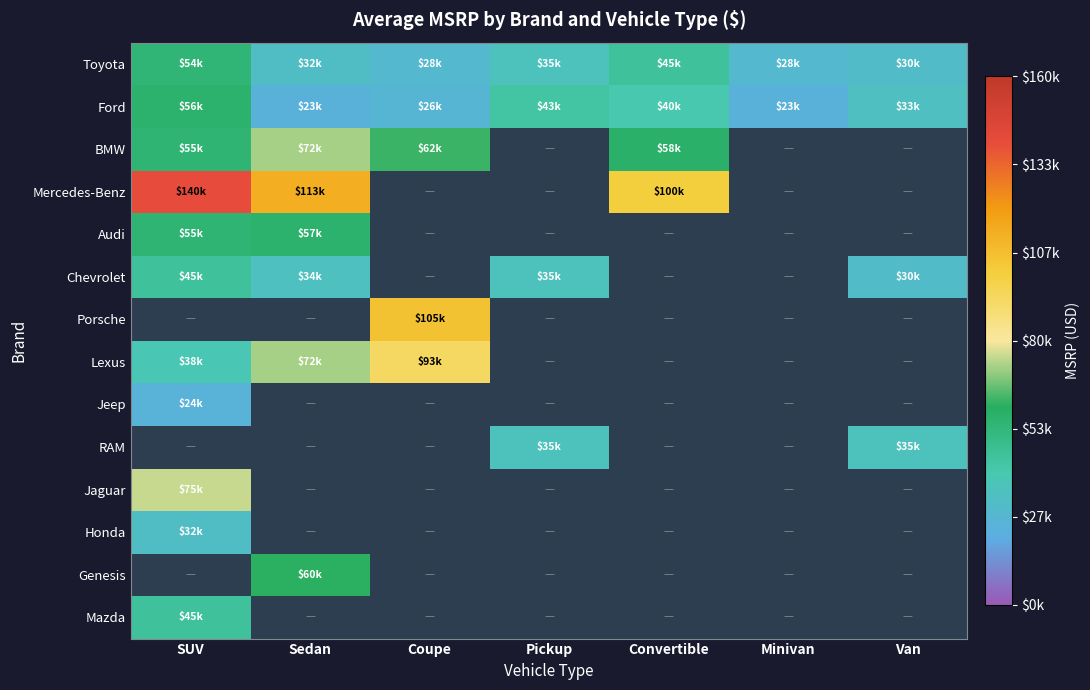

What is the minimum value shown in the chart?

23000.0